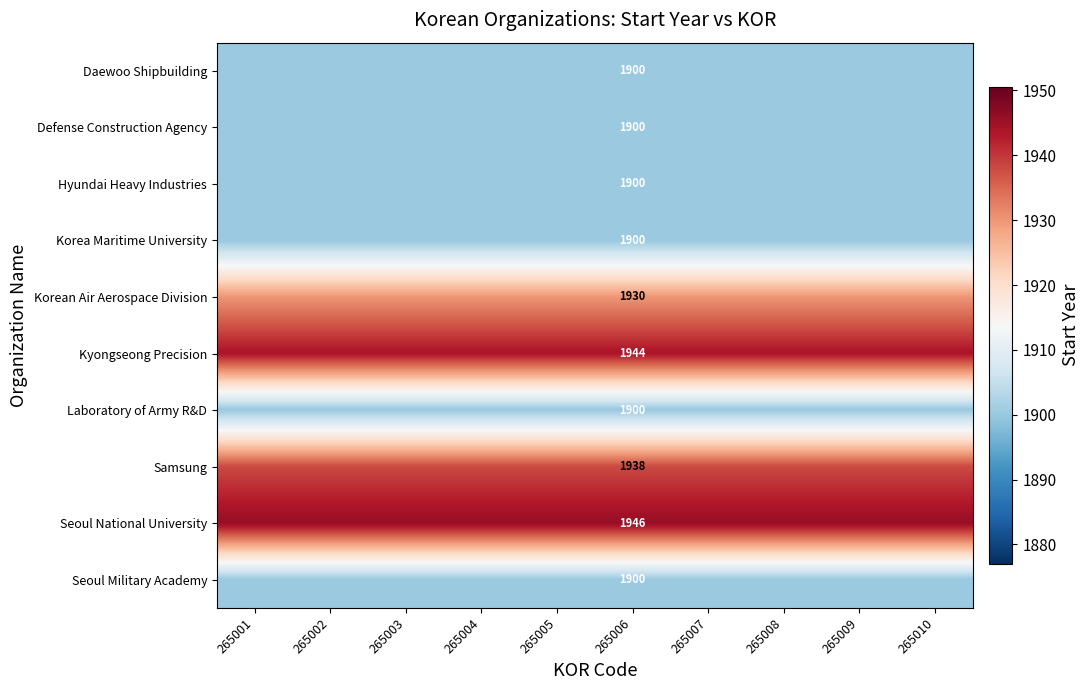

What is the total value across all series at 265006?

19158